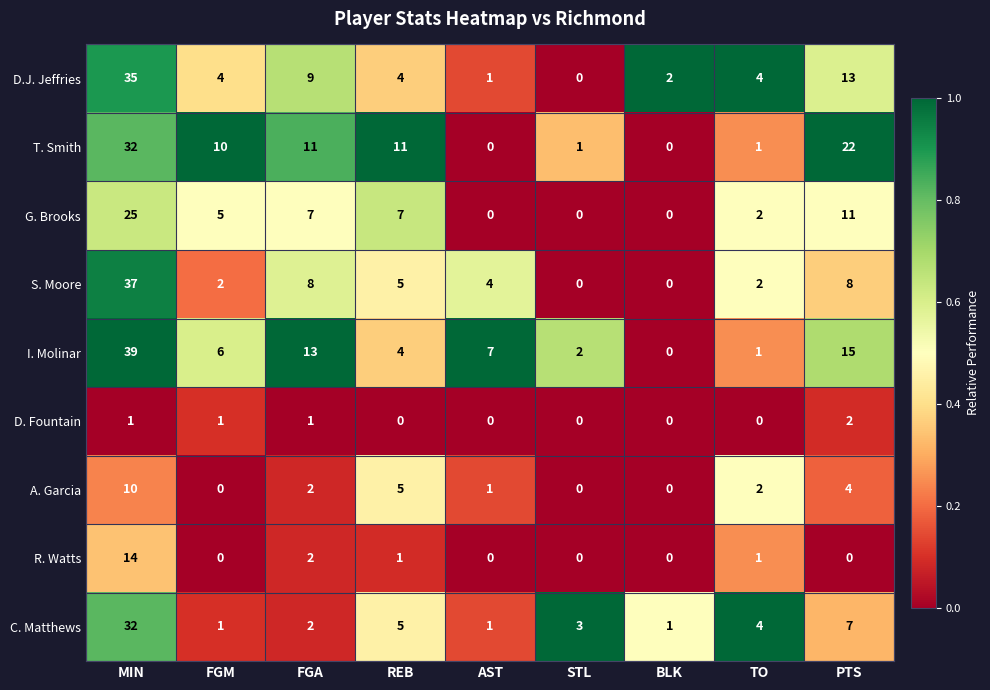

Which category has the highest value across all series?

MIN